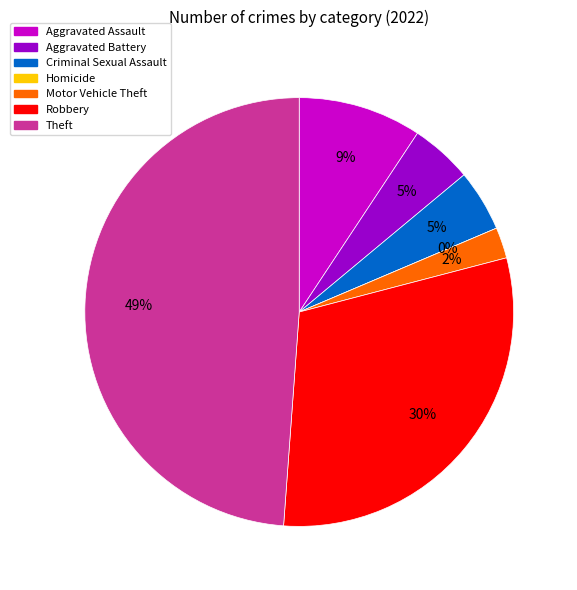

Is there a majority slice in this chart?

No